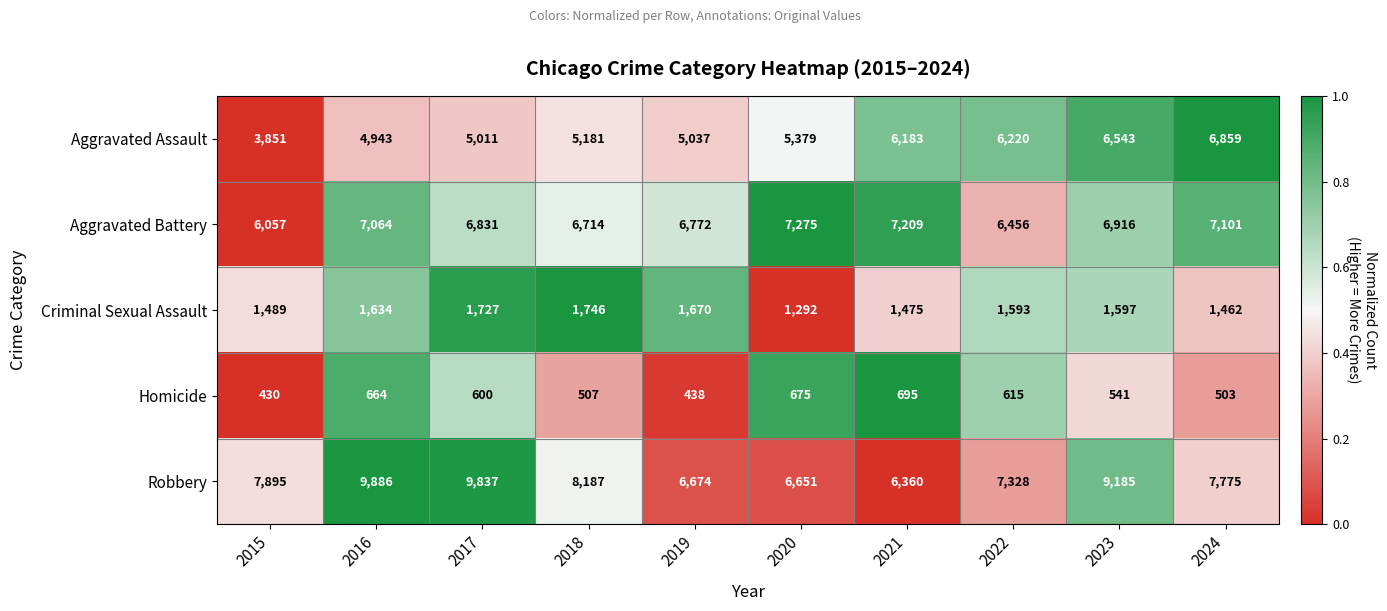

True or false: Aggravated Assault has a value of 3851 at 2015.

True